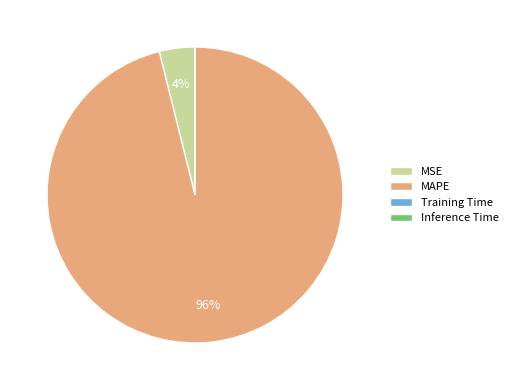

Which slice is the largest?

MAPE